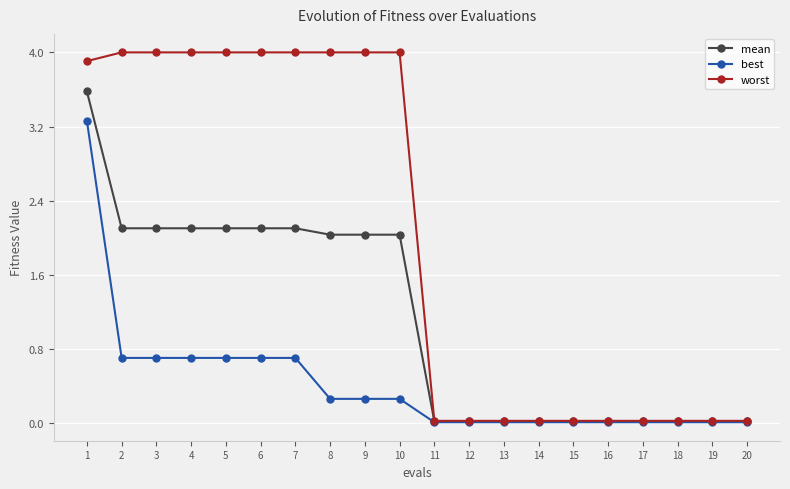

Does the chart have visible grid lines?

Yes